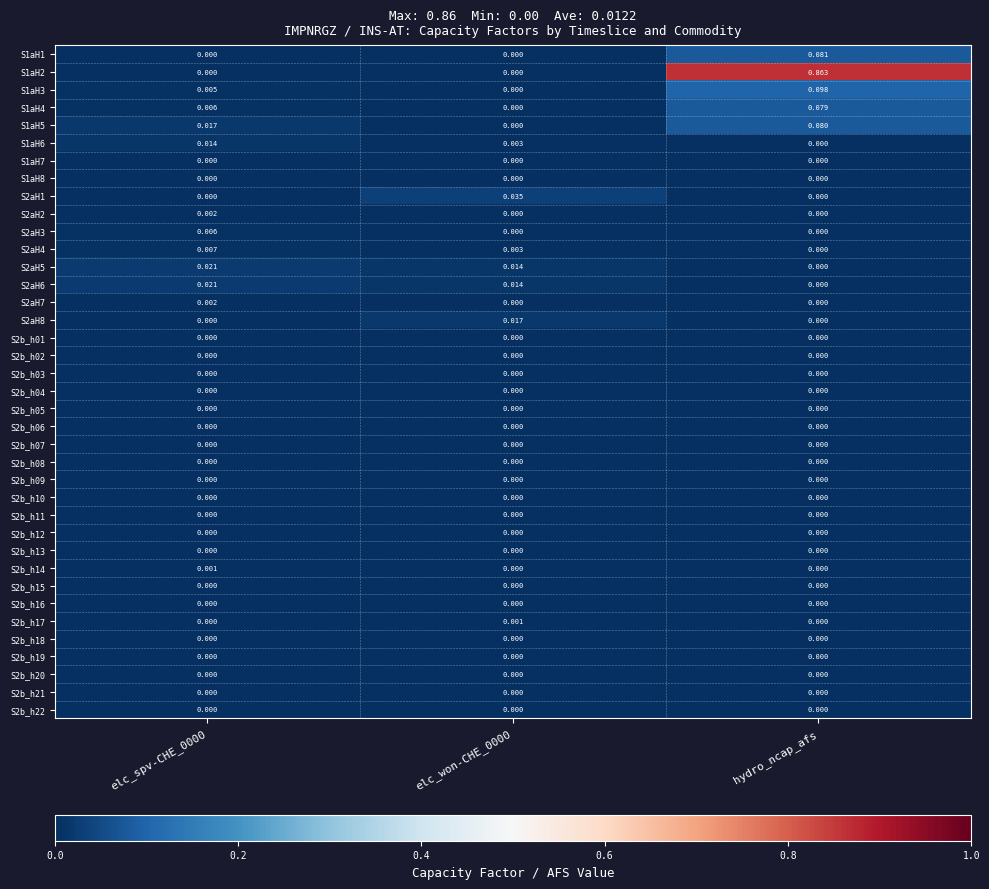

Which series has the largest total across all categories?

S1aH2